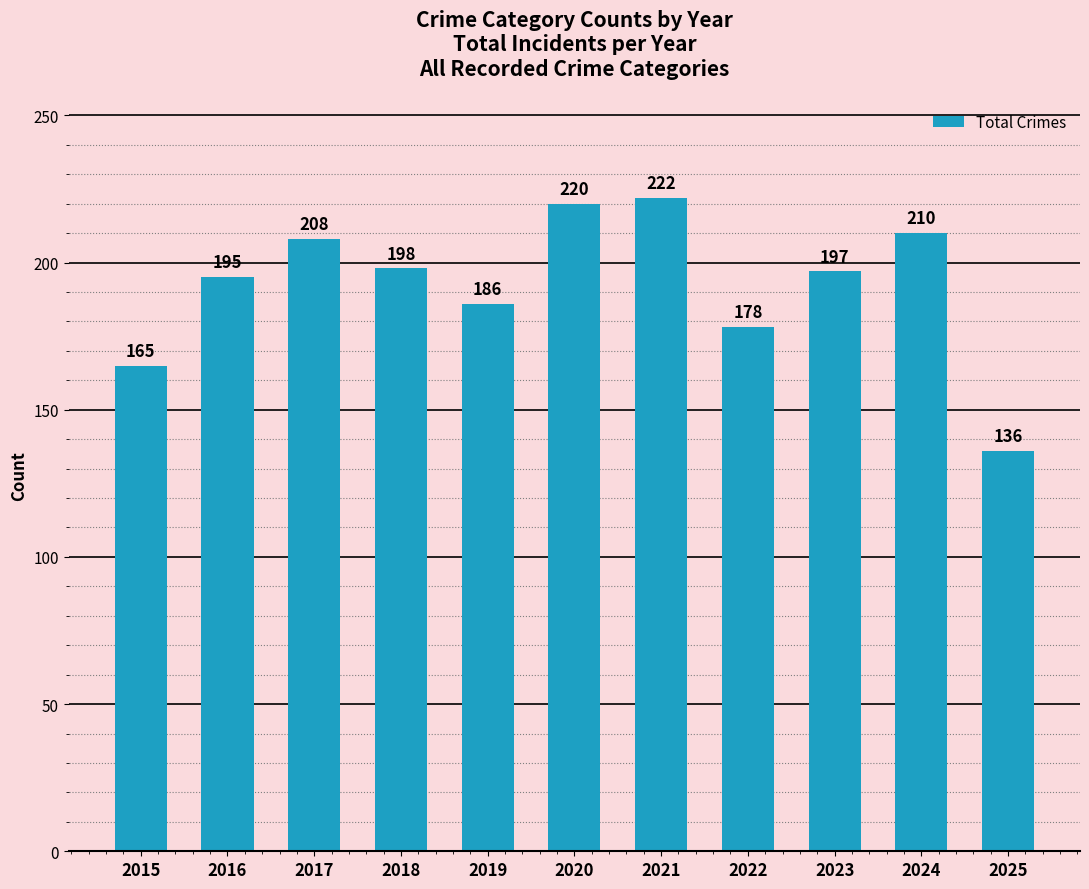

Reading right to left, what are all the values shown in this chart?

136	210	197	178	222	220	186	198	208	195	165